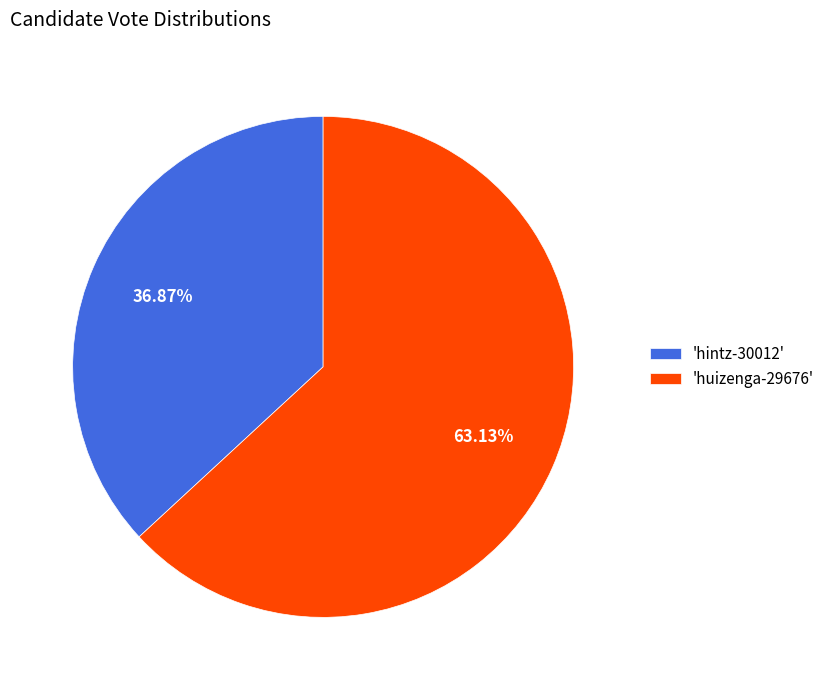

Approximately how many times larger is the value at 'hintz-30012' compared to 'huizenga-29676'?

0.6